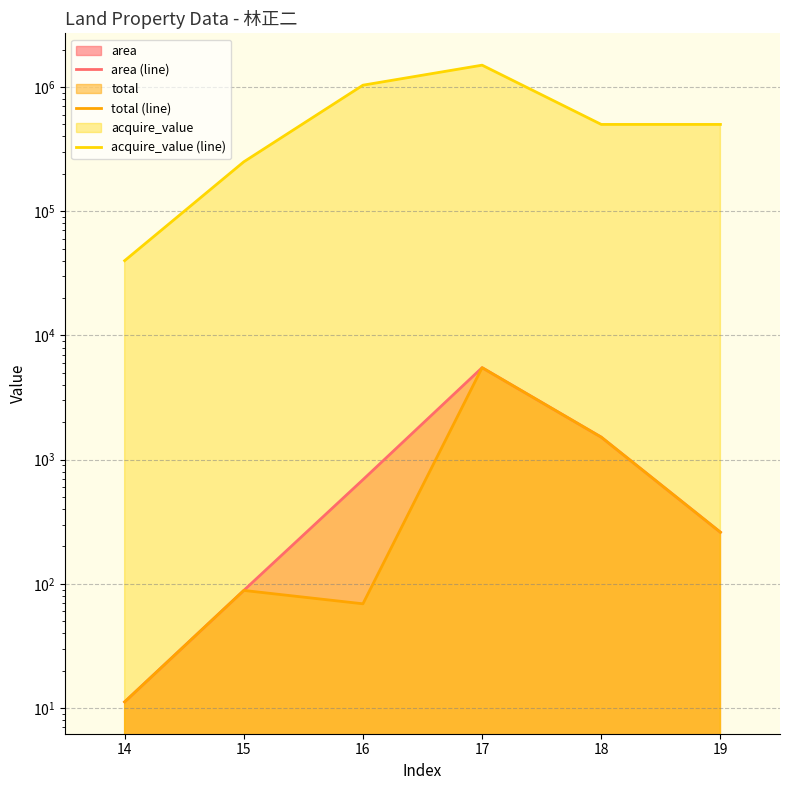

True or false: acquire_value (line) and total (line) cross at least once.

False